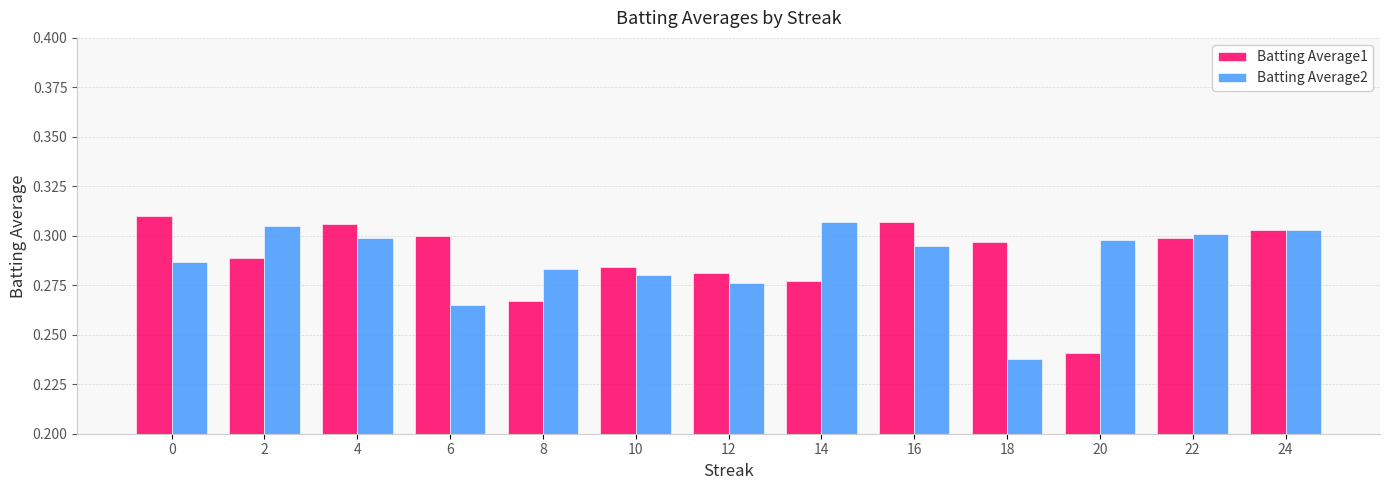

What is the total value across all series at 12?

0.6